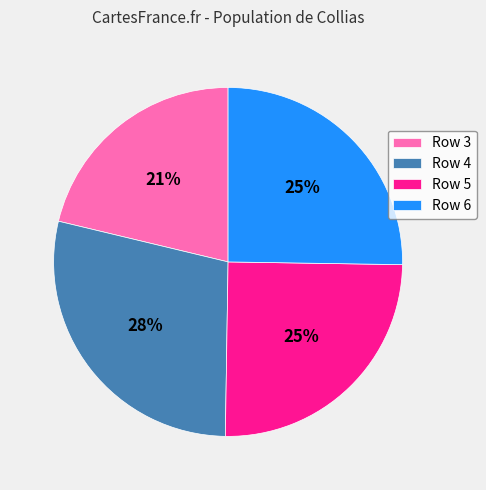

What is the smallest slice in the pie chart?

Row 3